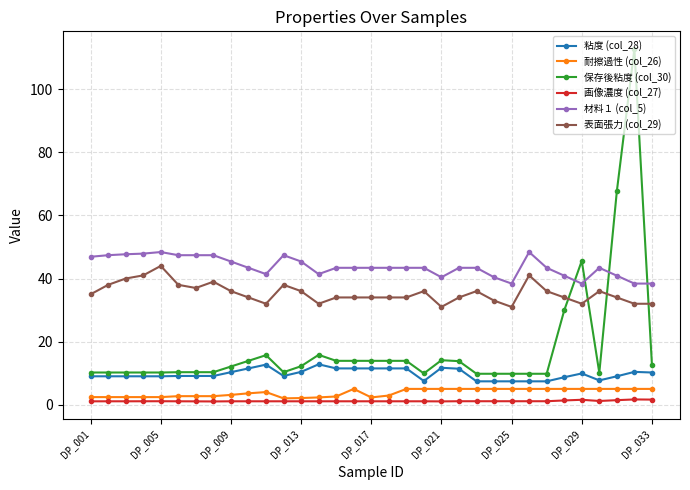

True or false: 保存後粘度 (col_30) has more than 2 points higher than both neighbors.

True